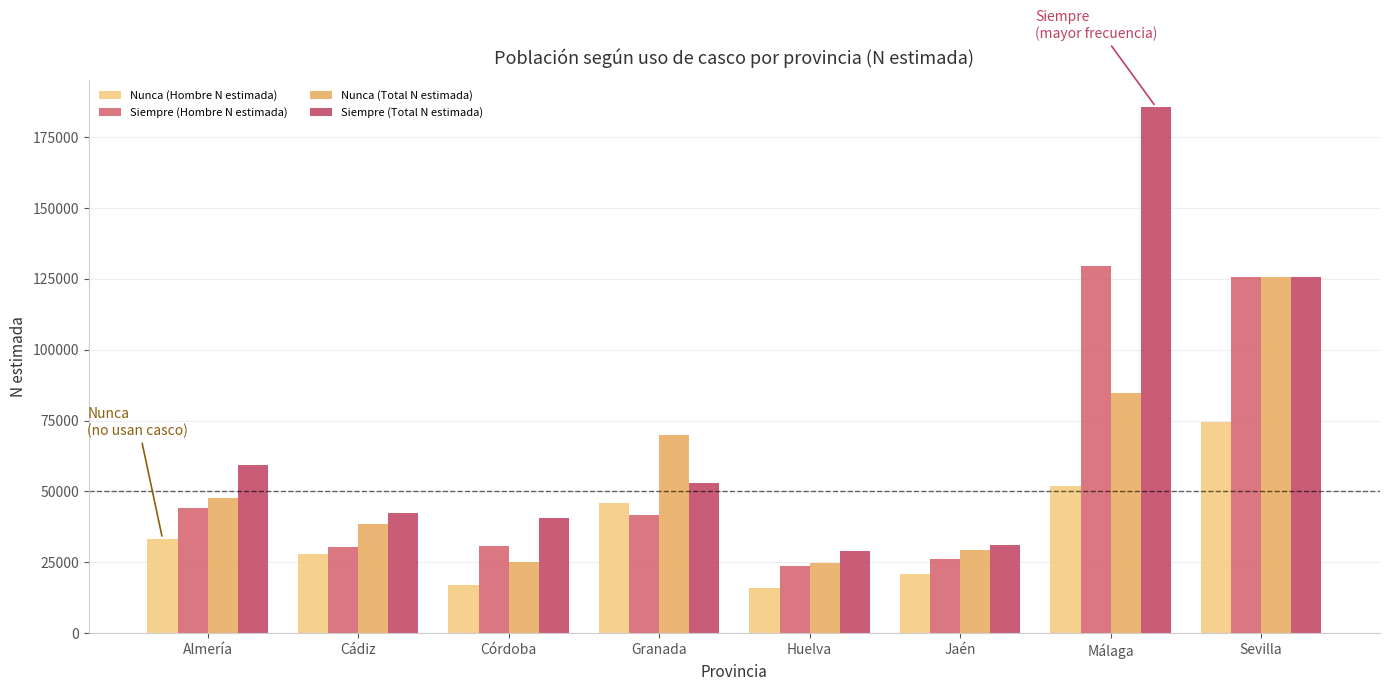

Reading right to left, transcribe all the data shown in this chart.

Nunca (Hombre N estimada): Sevilla=74532	Málaga=52065	Jaén=20770	Huelva=15935	Granada=45953	Córdoba=16986	Cádiz=27892	Almería=33325
Siempre (Hombre N estimada): Sevilla=125665	Málaga=129714	Jaén=26306	Huelva=23558	Granada=41639	Córdoba=30755	Cádiz=30327	Almería=44246
Nunca (Total N estimada): Sevilla=125665	Málaga=84896	Jaén=29385	Huelva=24838	Granada=69850	Córdoba=25061	Cádiz=38665	Almería=47701
Siempre (Total N estimada): Sevilla=125665	Málaga=185774	Jaén=31174	Huelva=28892	Granada=53041	Córdoba=40475	Cádiz=42311	Almería=59357